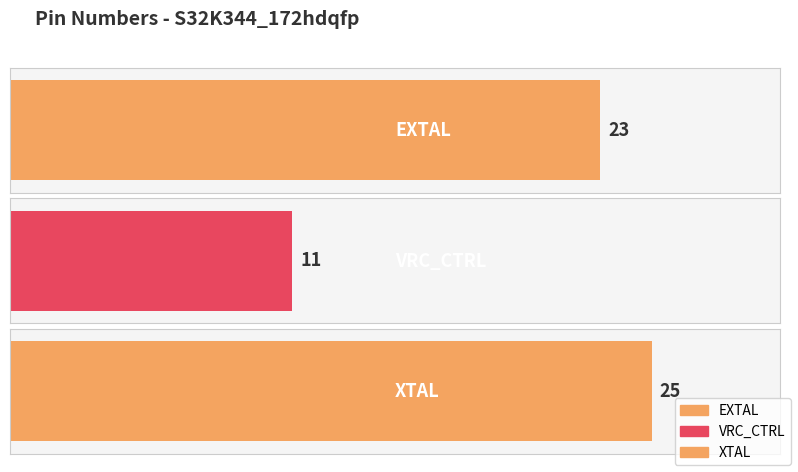

The chart shows a value of 11 at VRC_CTRL. True or false?

True